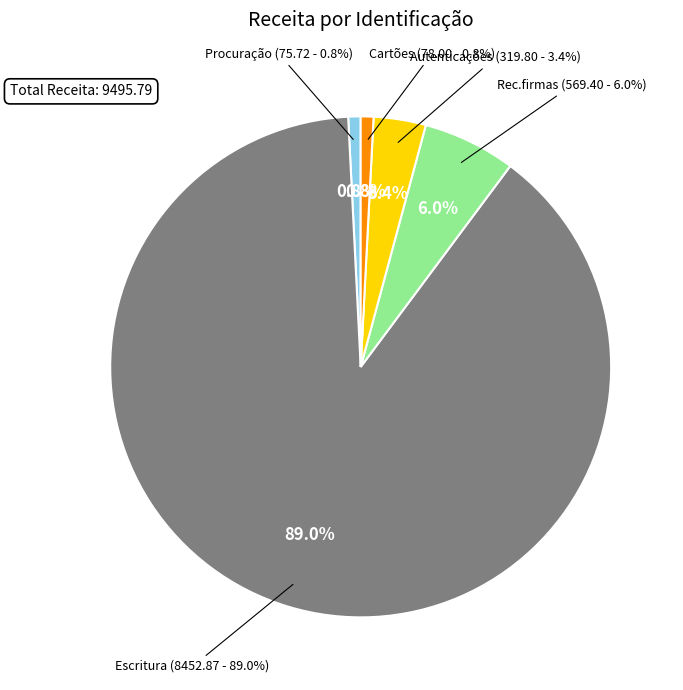

Approximately how many times larger is the value at Cartões compared to Rec.firmas?

0.1